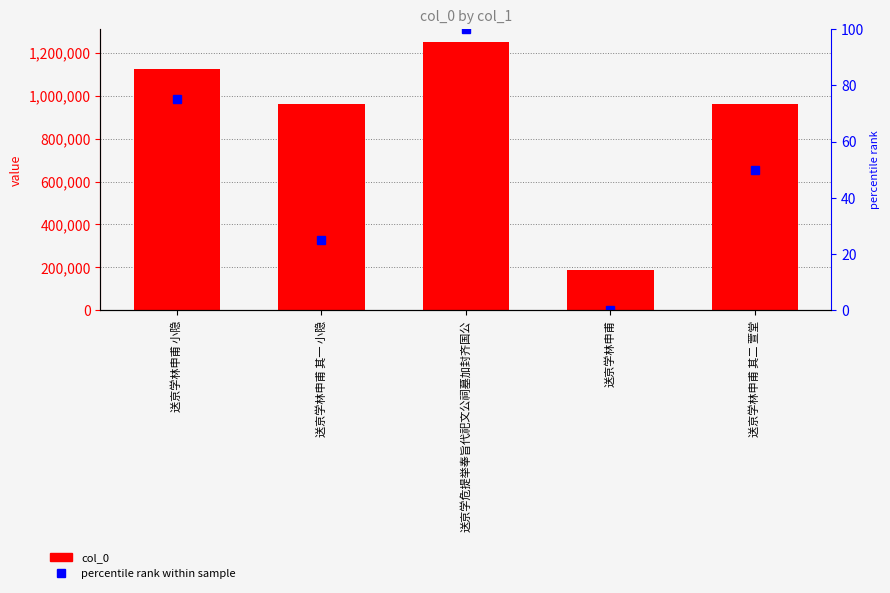

Reading right to left, what are all the values shown in this chart?

col_0: 960625	187280	1247861	960624	1122323
percentile rank within sample: 50	0	100	25	75